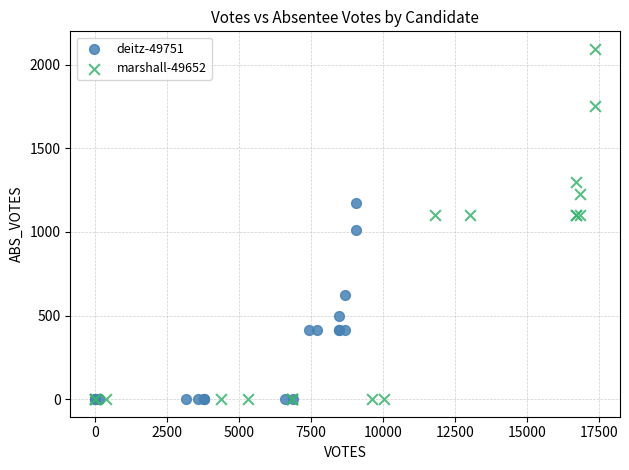

Which series has the largest Y range (max minus min)?

marshall-49652